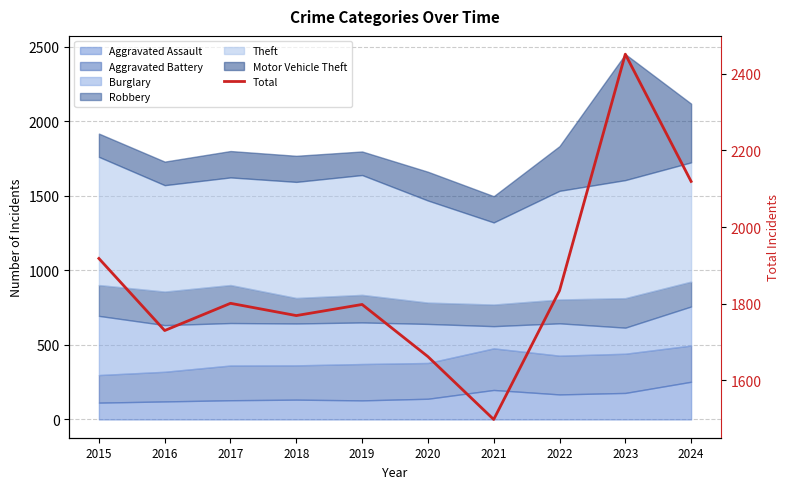

Reading left to right, what are all the values shown in this chart?

1918	1730	1801	1769	1798	1662	1498	1834	2451	2119